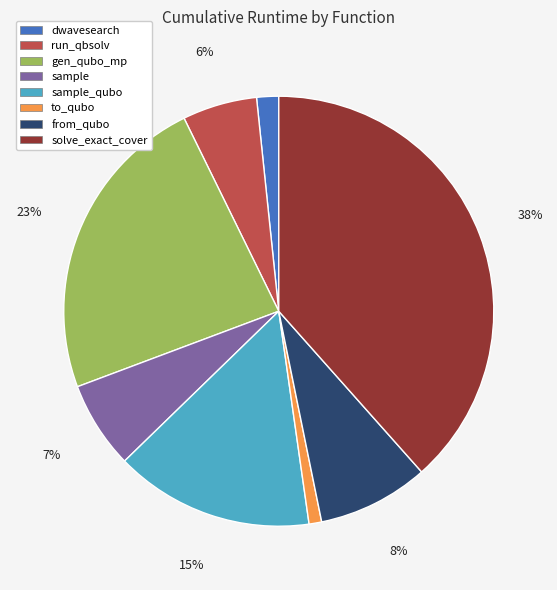

Is there any slice that represents more than half of the pie?

No